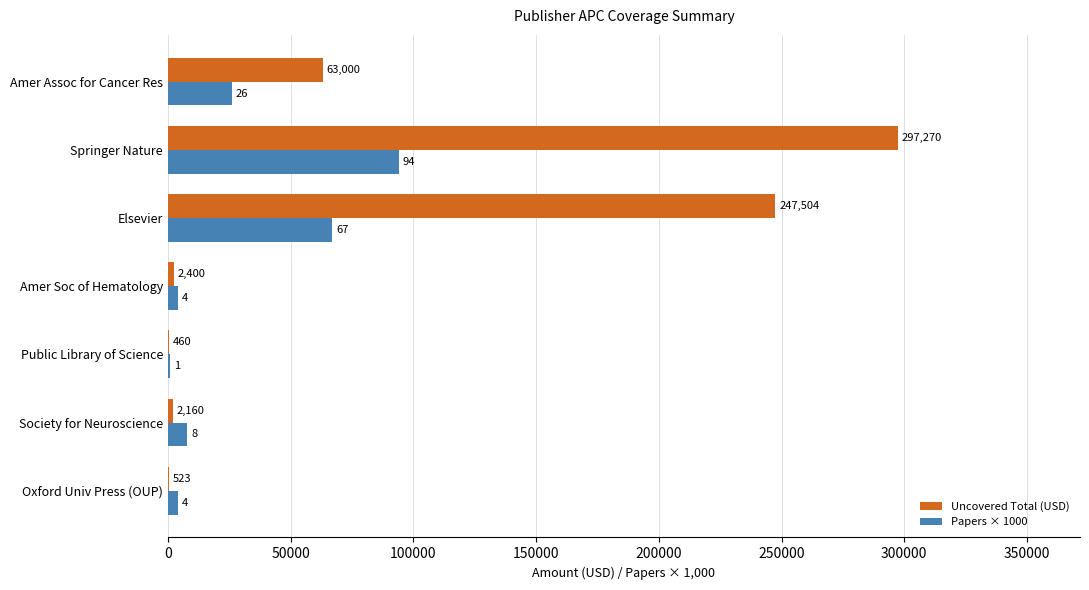

What is the maximum value shown in the chart?

297270.0